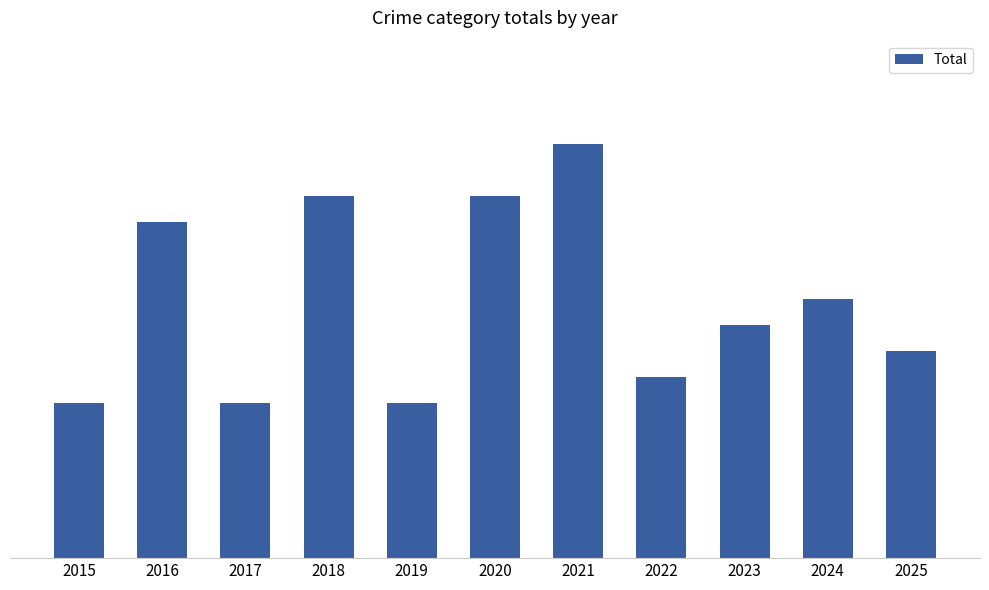

Are the bars horizontal?

No